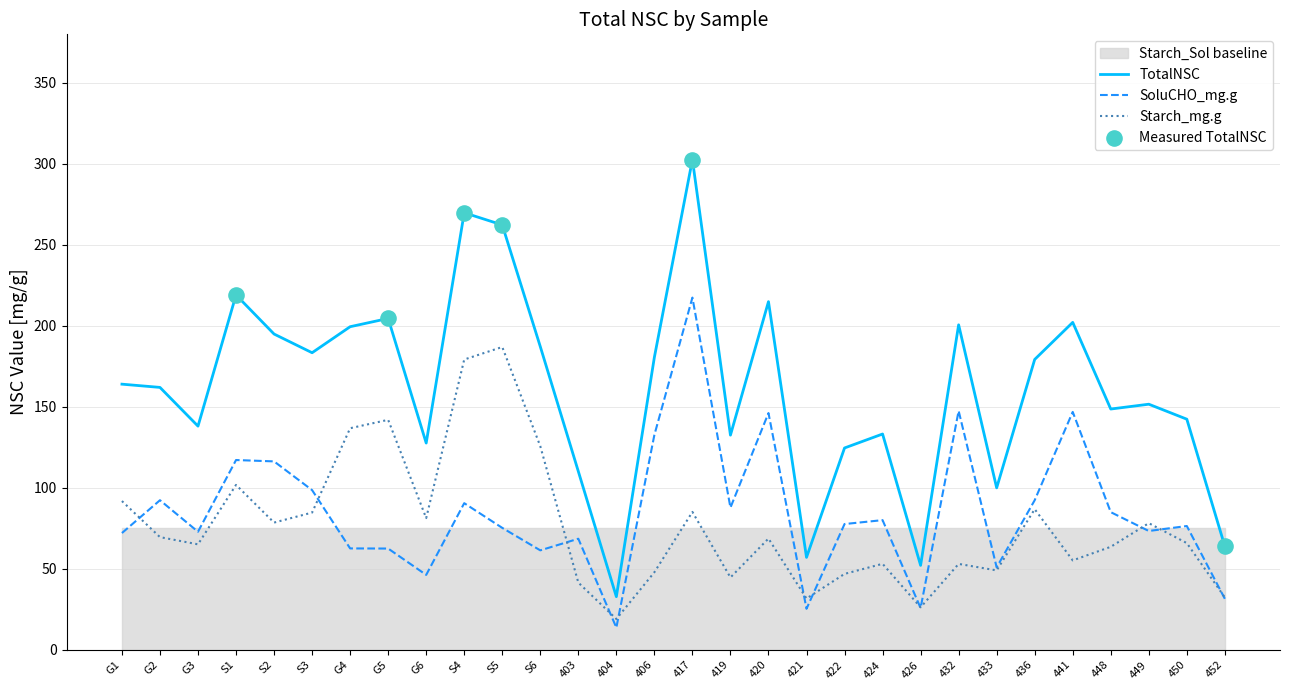

Which series reaches the maximum Y coordinate?

TotalNSC